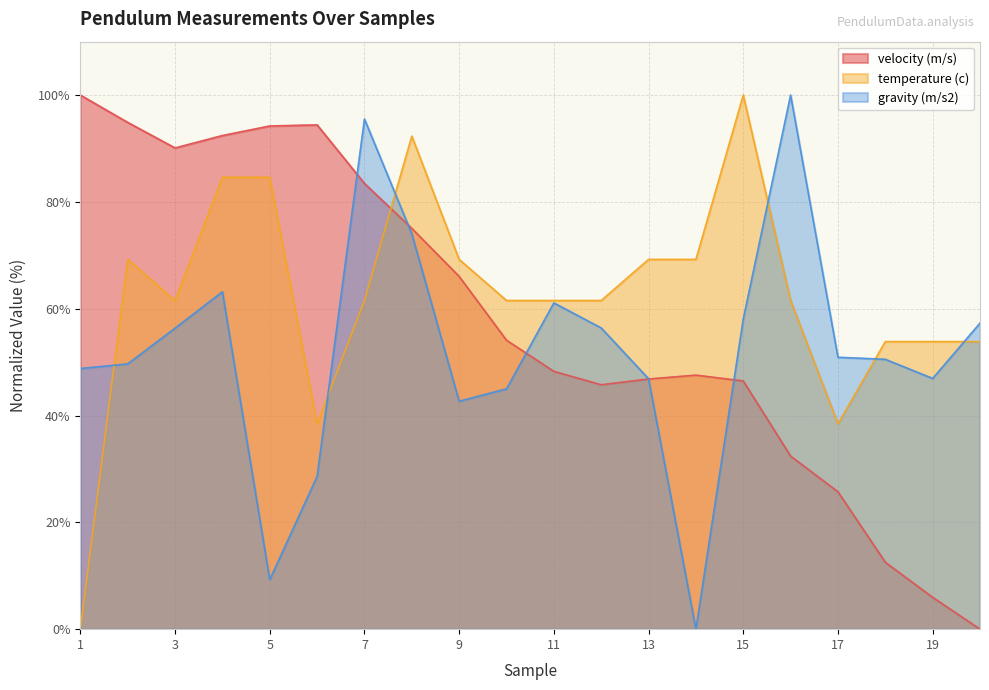

Which series changed the most between 4 and 16?

velocity (m/s)